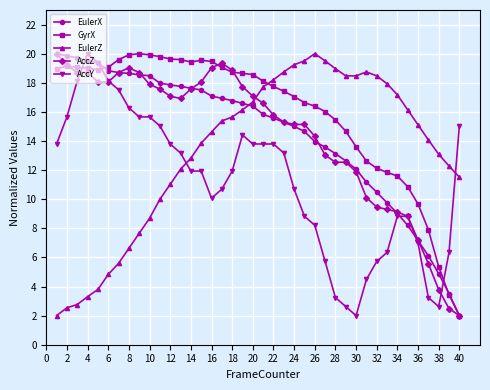

What is the highest value of the AccZ series?

20.0